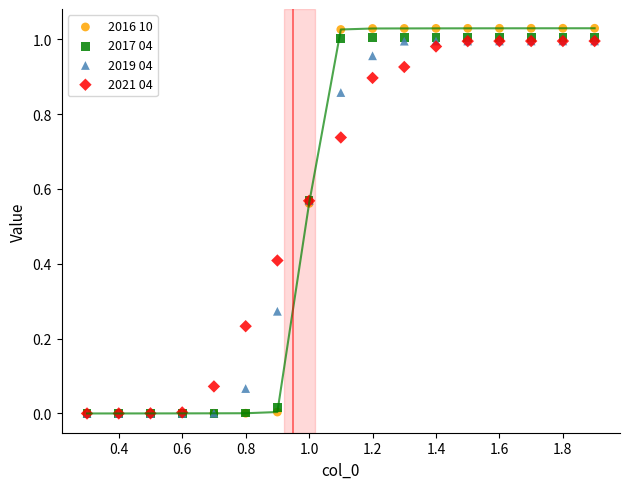

What are all the series names shown in the legend?

2016 10, 2017 04, 2019 04, 2021 04